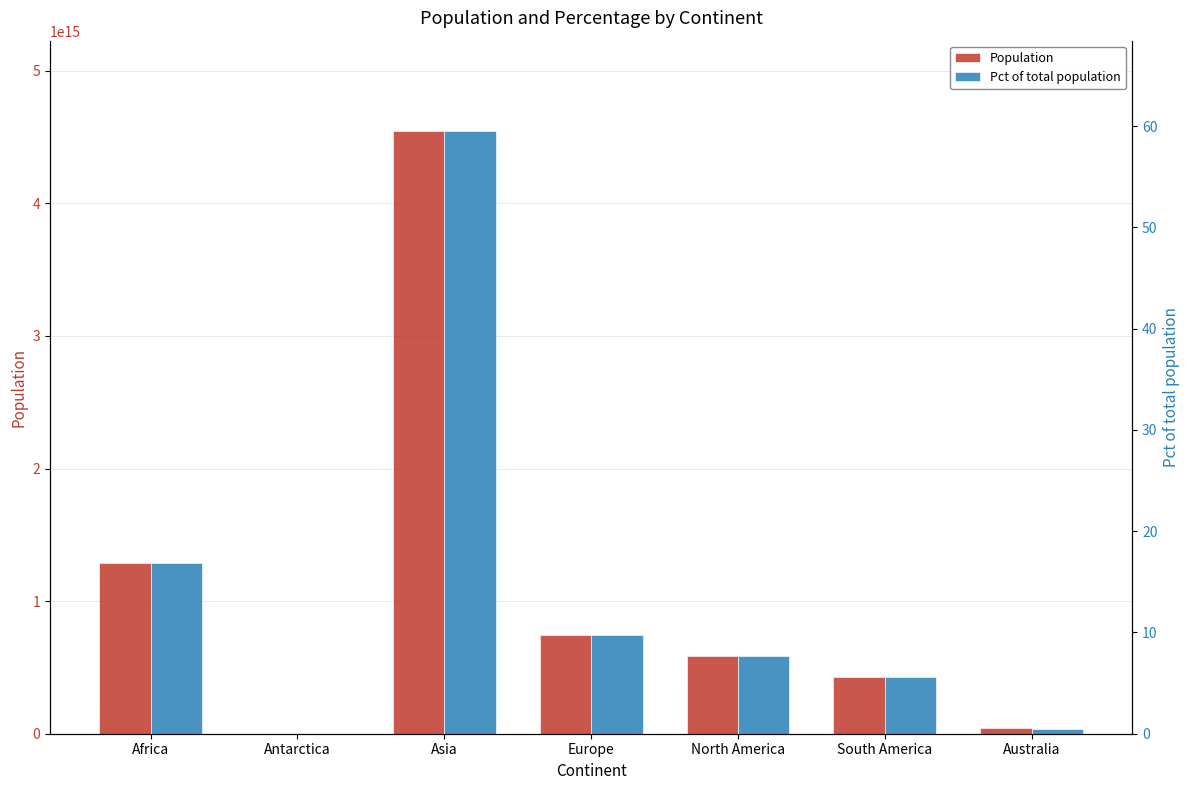

Does the chart contain stacked bars?

No